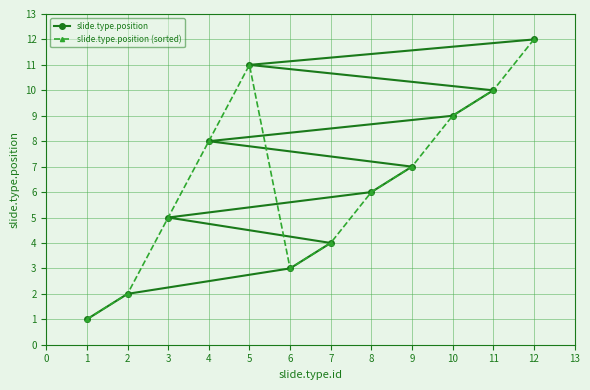

Rank the categories by slide.type.position value from lowest to highest.

1, 2, 6, 7, 3, 8, 9, 4, 10, 11, 5, 12